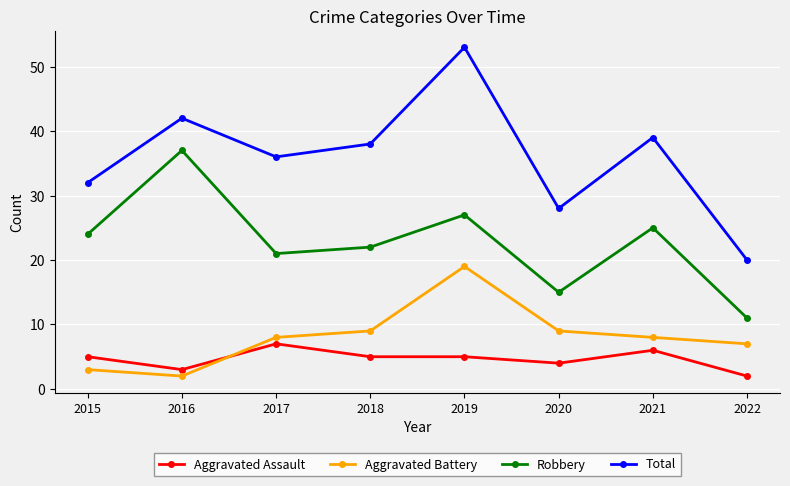

What is the value of the Robbery point at the 8th from the left?

11